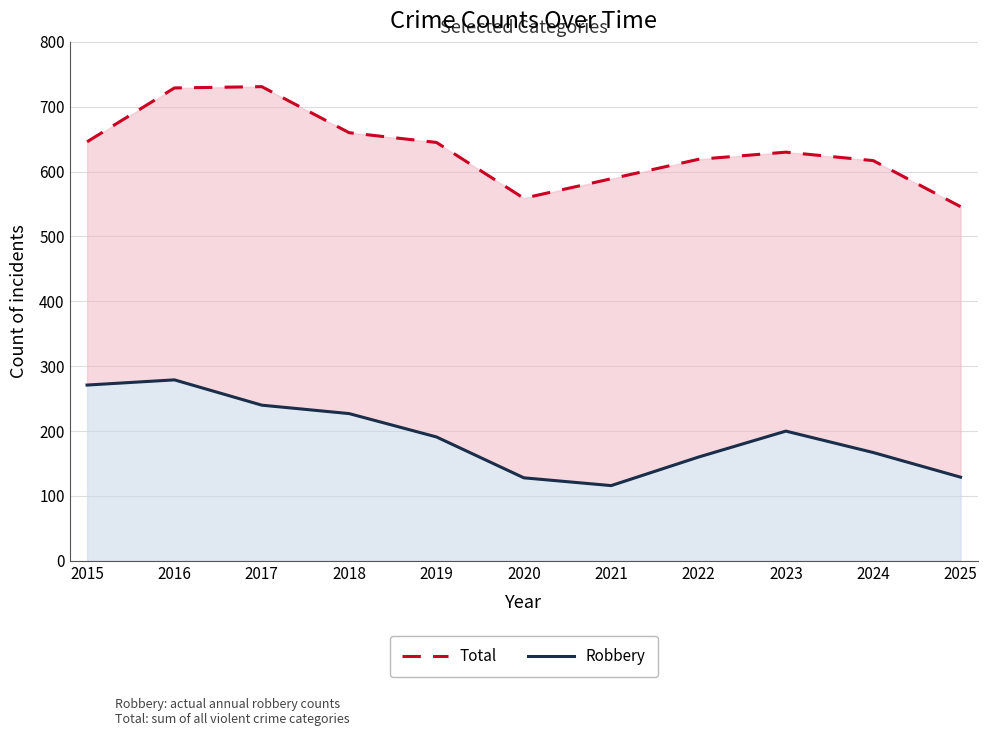

True or false: Robbery and Total intersect in this chart.

False